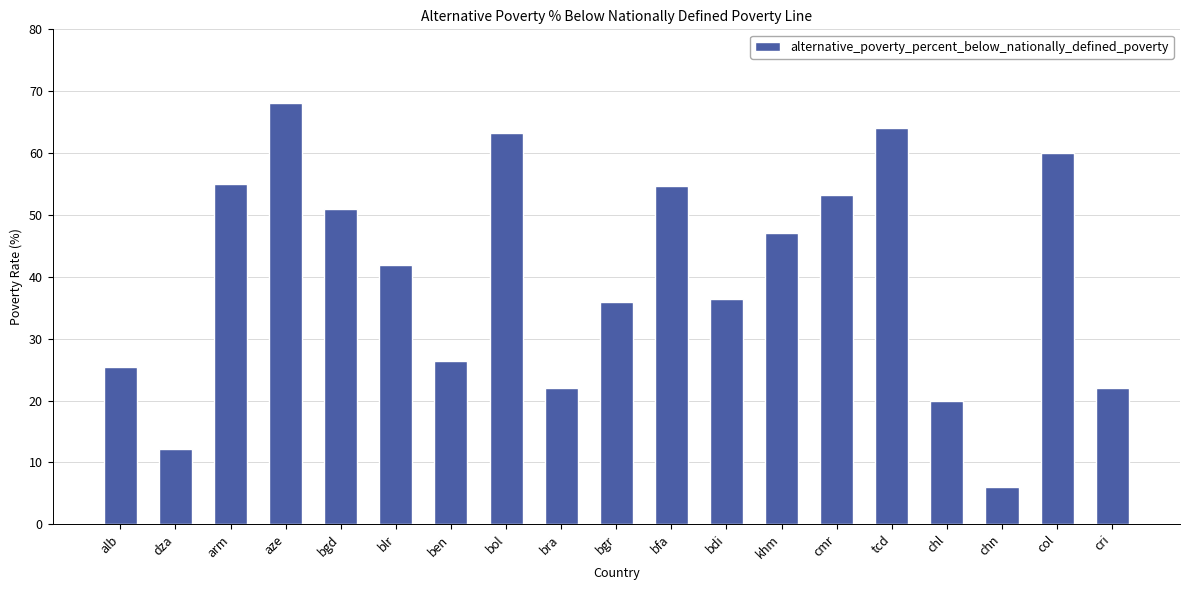

Does the chart contain stacked bars?

No